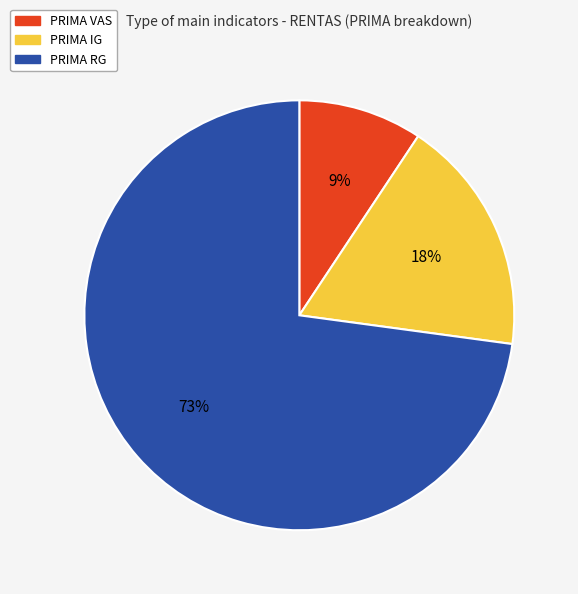

Is it true that PRIMA IG is 18% of the pie?

True